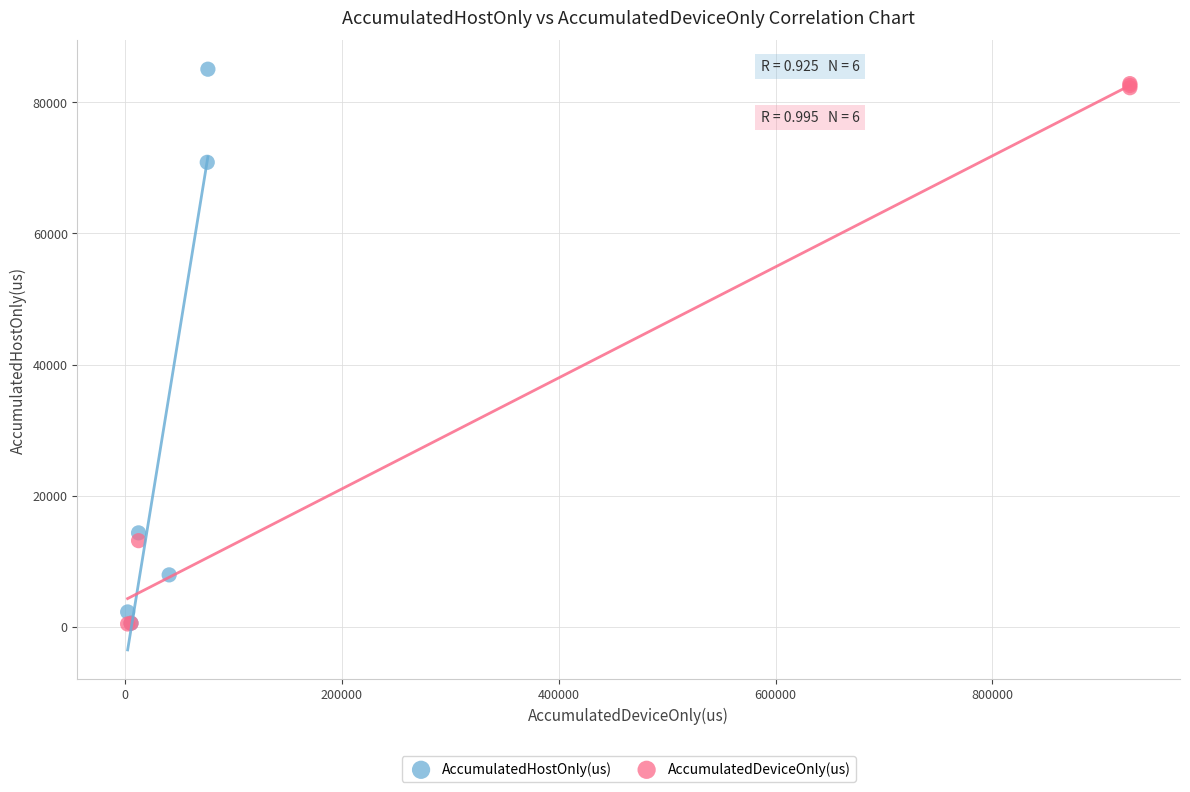

Which series has the widest spread of Y values?

AccumulatedHostOnly(us)